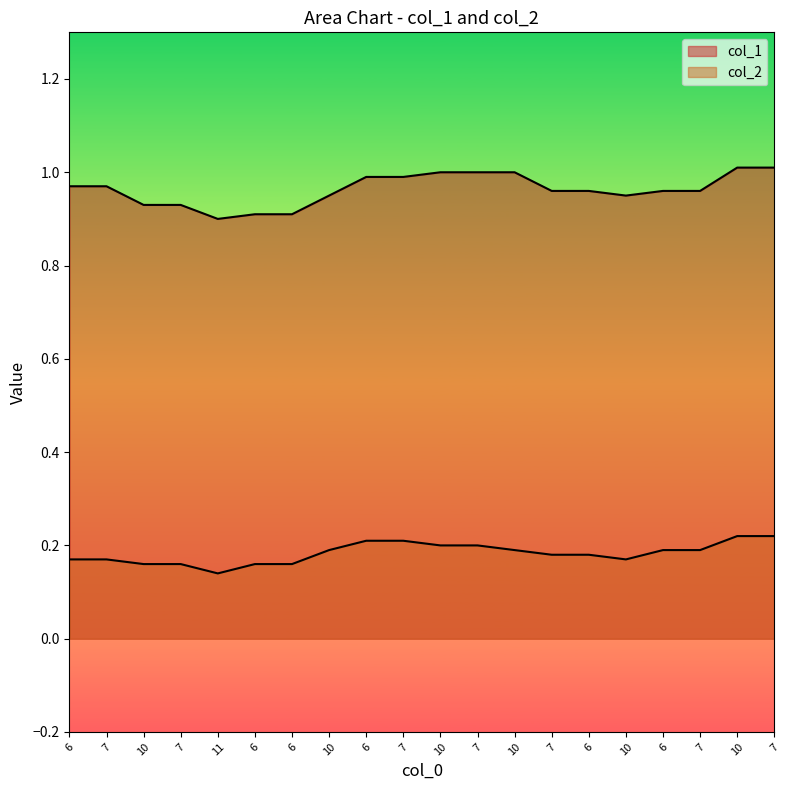

What is the difference between the col_1 values at 10 and 6?

0.1